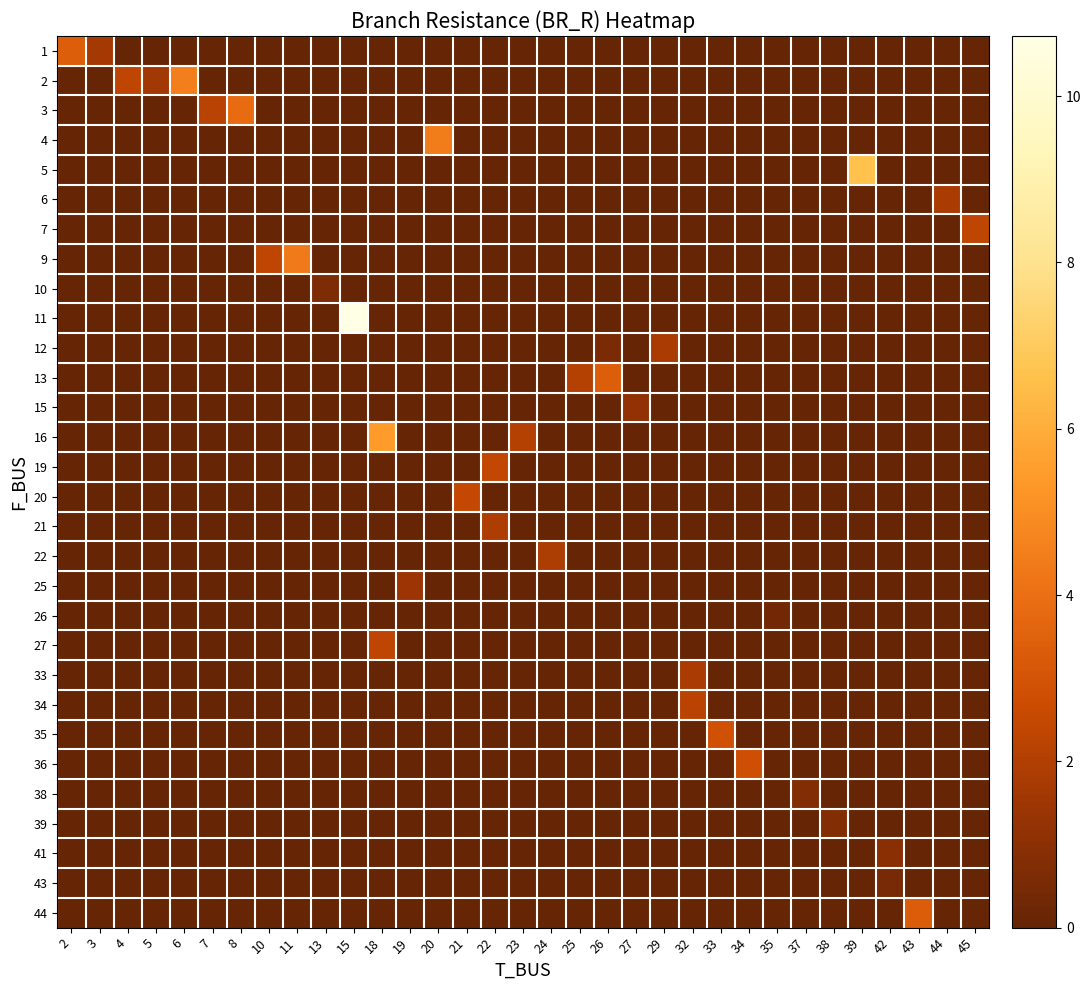

What is the greatest value displayed?

10.7